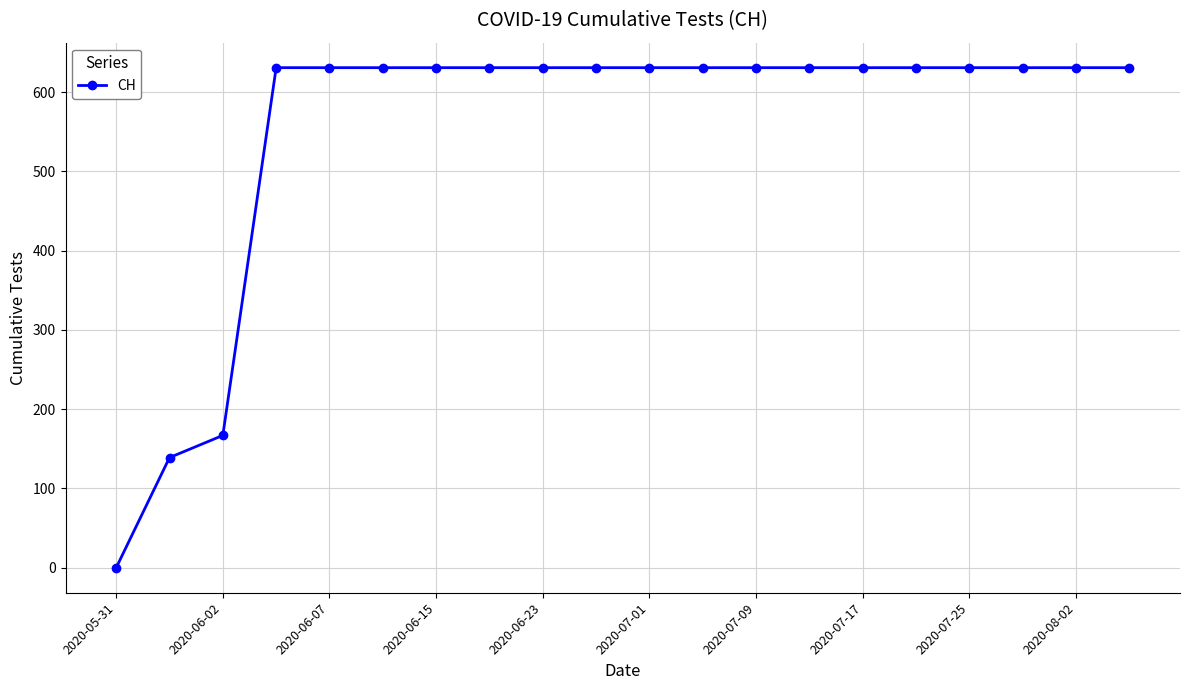

What is the average value?

552